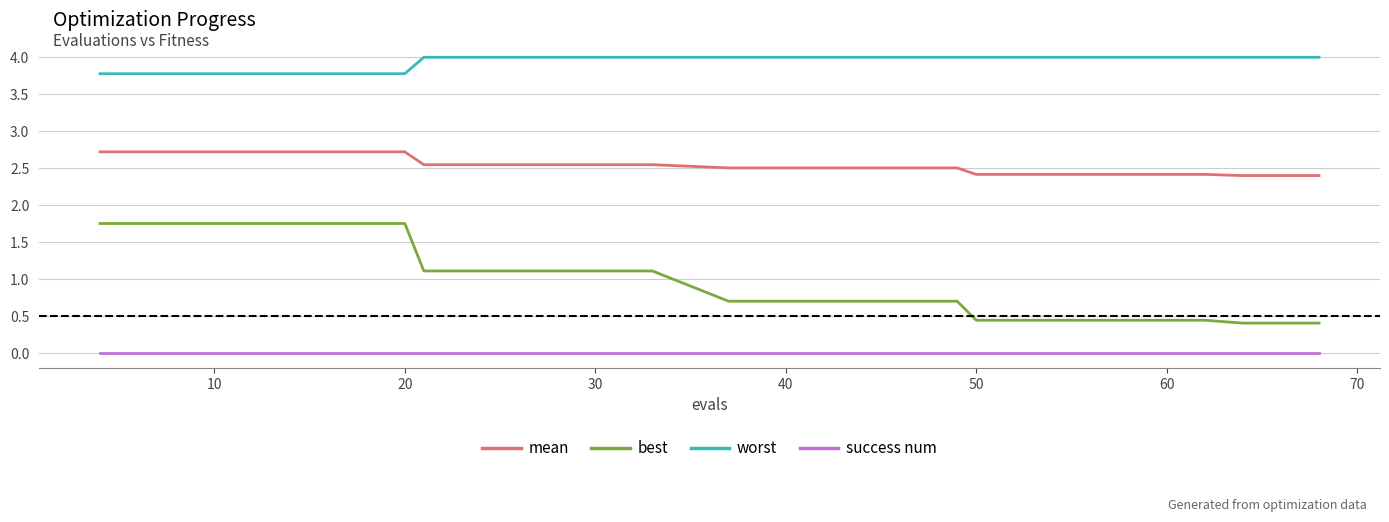

What is the average value of the worst series?

3.9